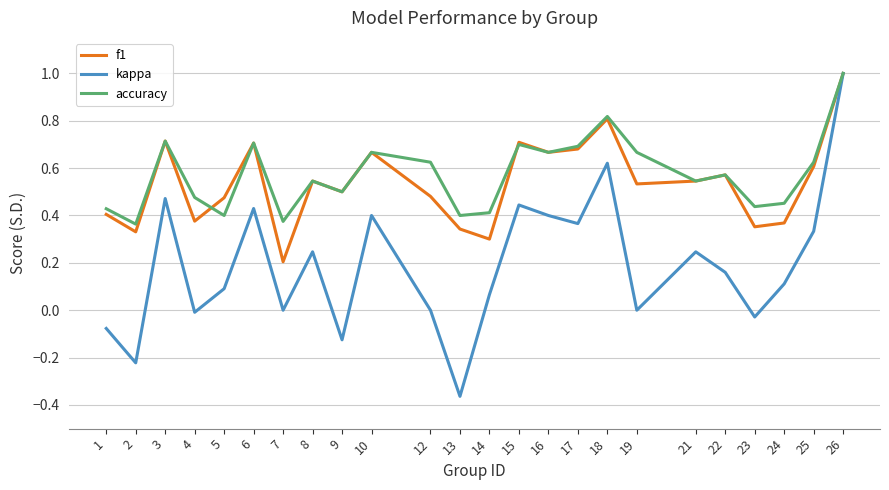

At which label does kappa first exceed 0?

3